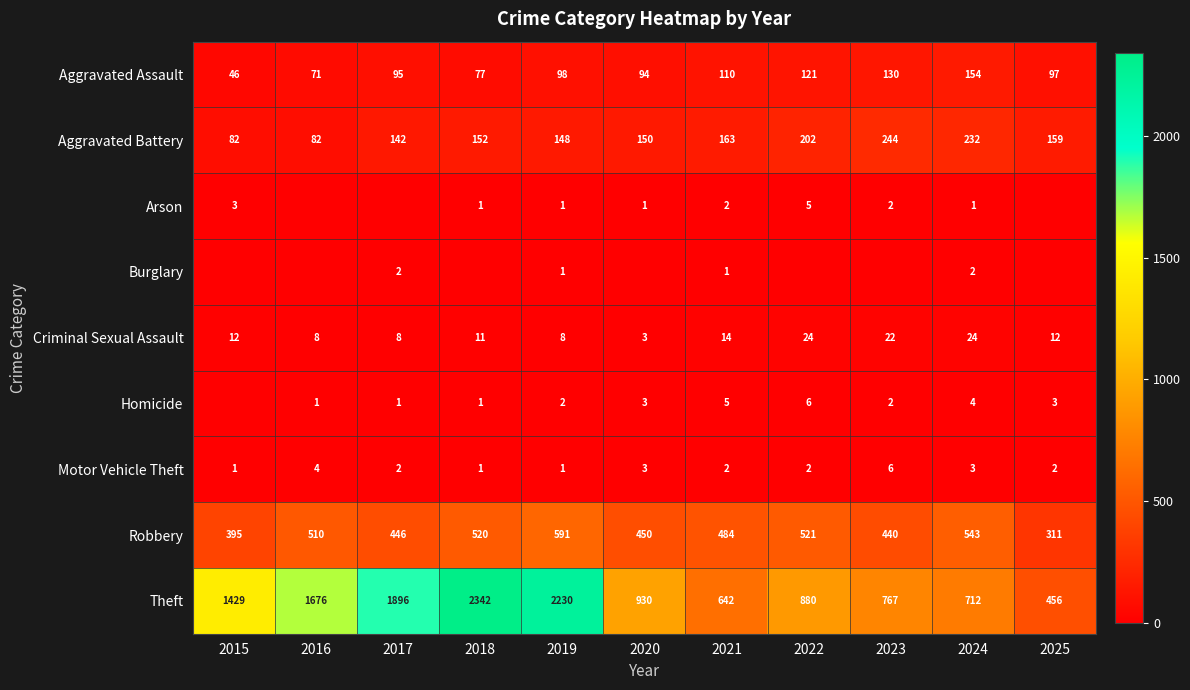

What is the difference between the maximum and minimum values in the Burglary series?

2